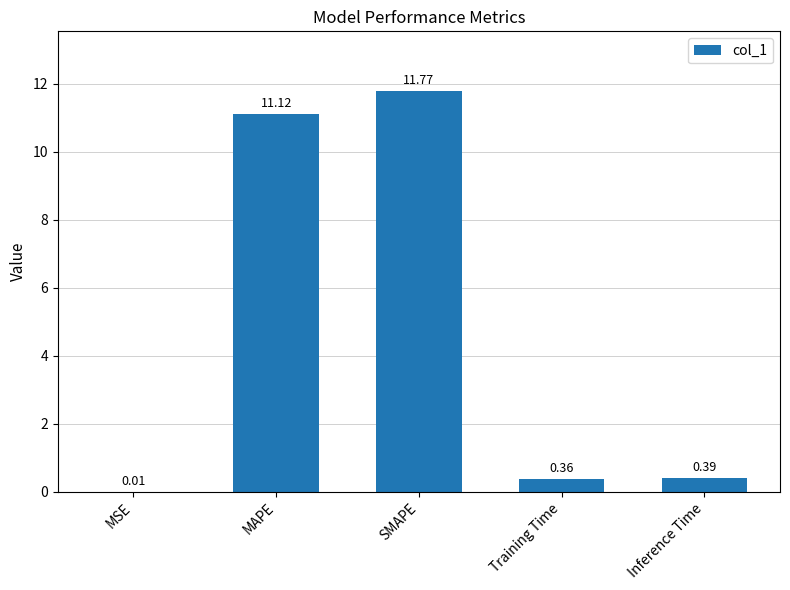

What is the sum of all values?

23.6